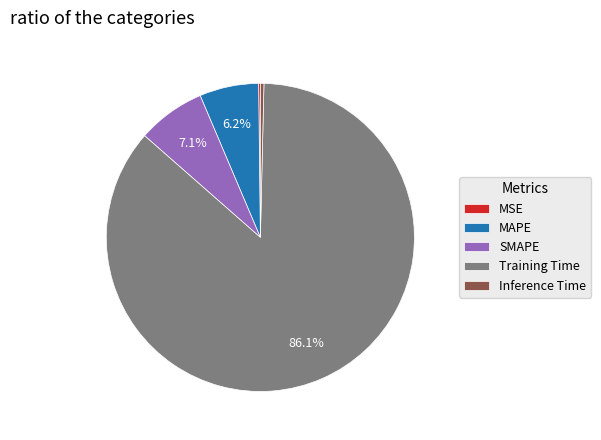

To the nearest percent, what is the difference between the largest and smallest slice percentages?

86%